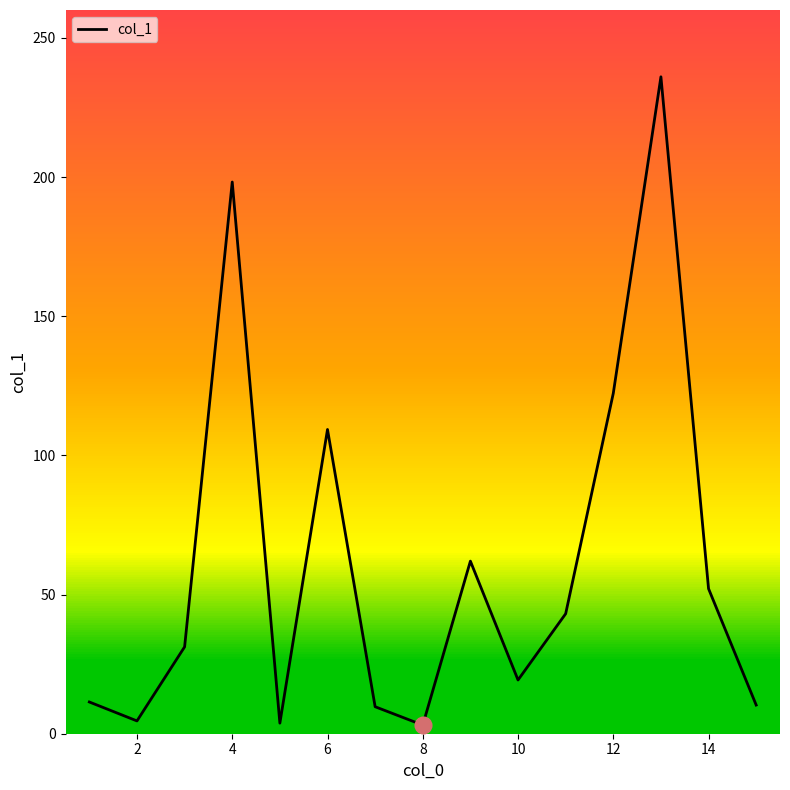

How many categories are shown in the chart?

15